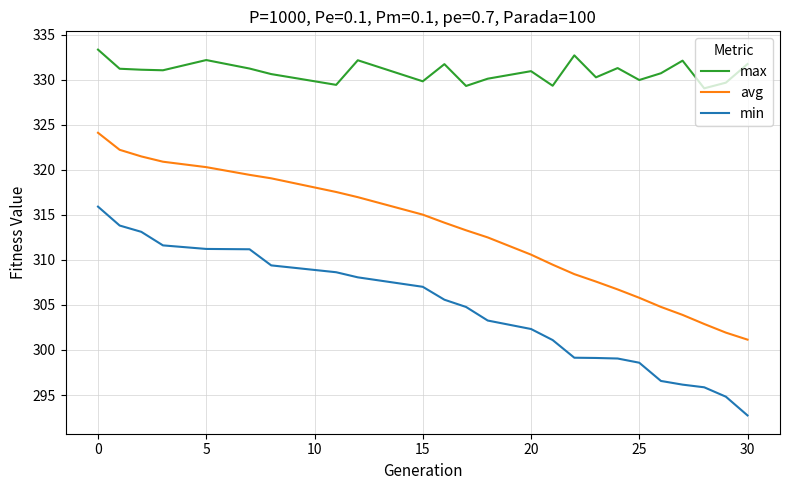

True or false: min and max intersect in this chart.

False